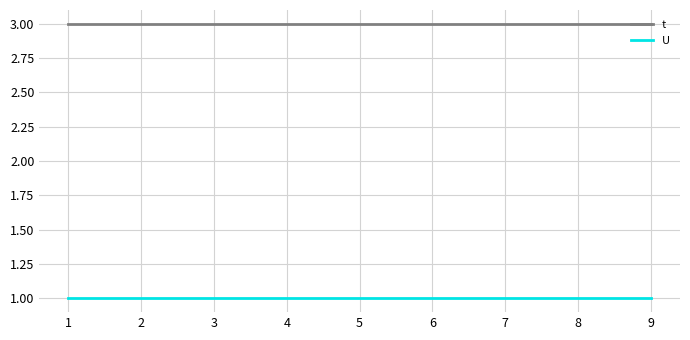

True or false: t and U intersect in this chart.

False